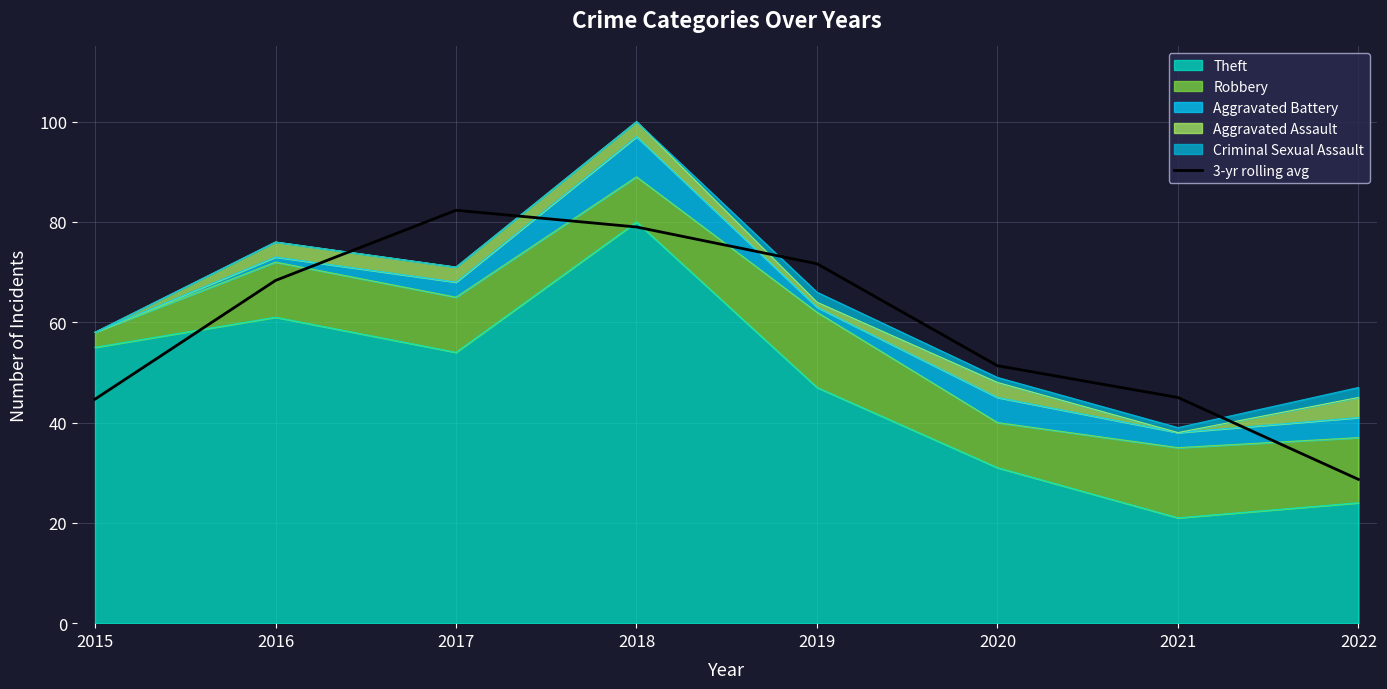

The value at 2020 is 19.7. True or false?

False